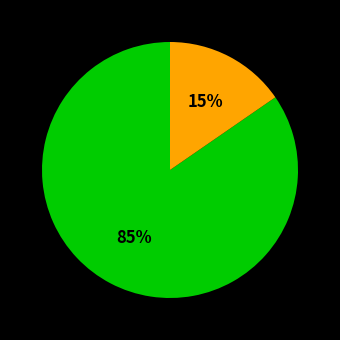

Does any single category account for the majority?

Yes